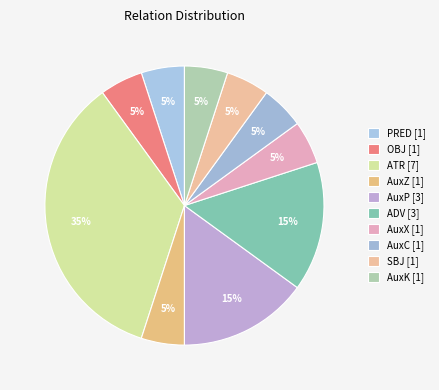

Is PRED the majority of the pie?

No